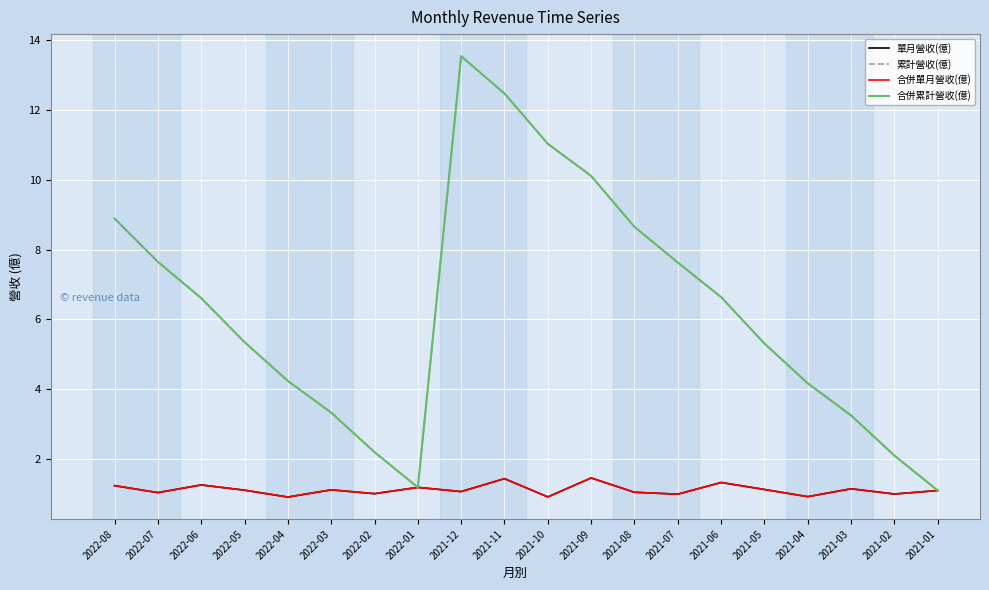

Is this an area chart (filled region under the line)?

No